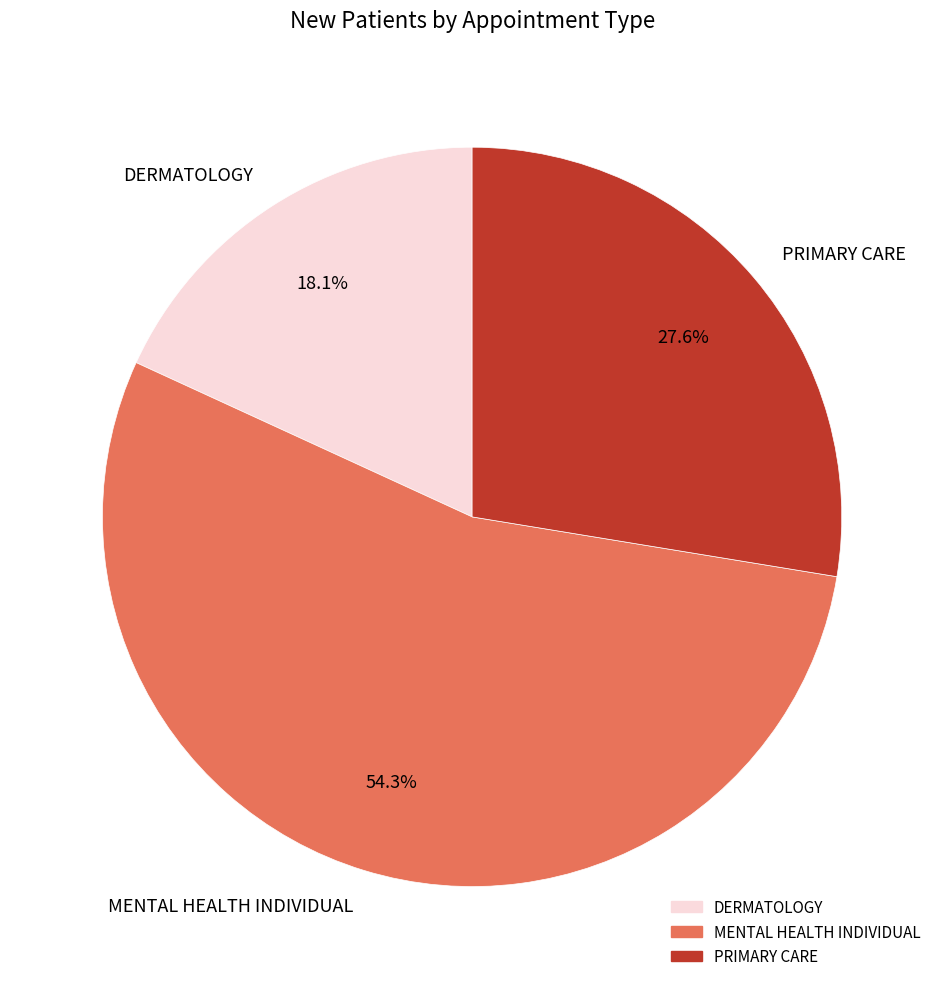

Which slice represents more than half of the pie?

MENTAL HEALTH INDIVIDUAL